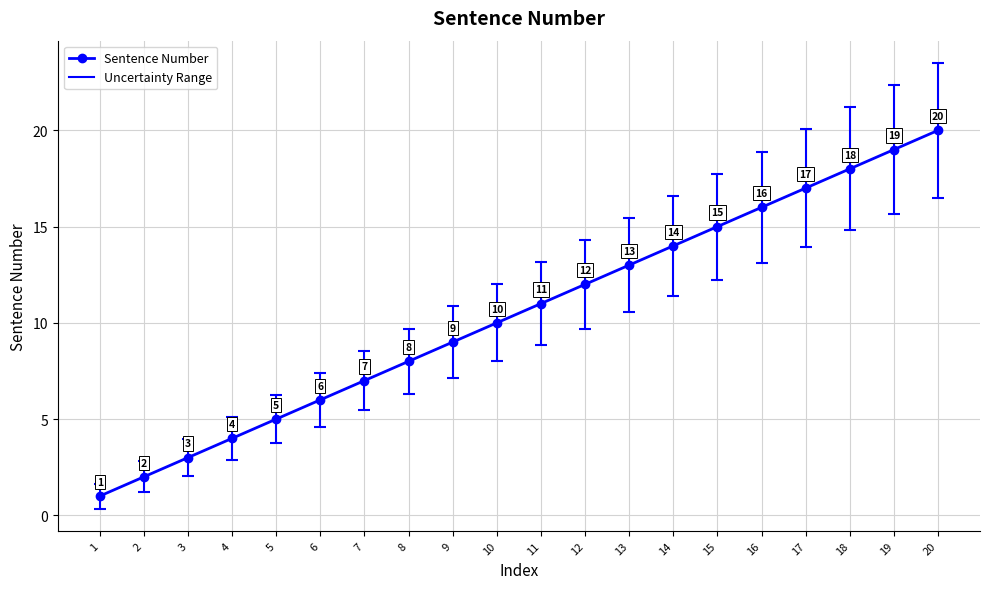

The value at 18 is 18. True or false?

True